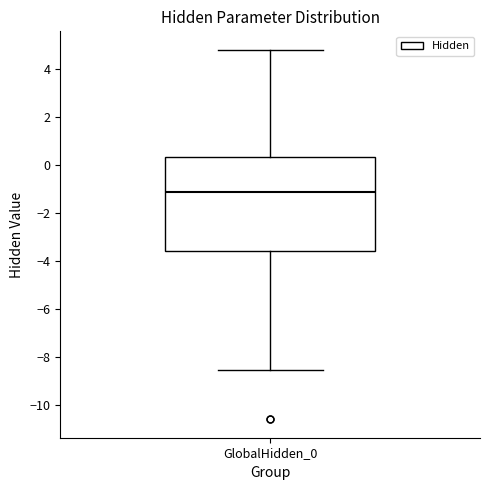

Read this box plot against the y-axis: the position of the median line, the range covered by the box, and the ends of both whiskers. The values are not printed on the chart, so give them approximately, as read against the axis.

median -1.2, box -3.6 to 0.4, whiskers -8.6 to 4.8